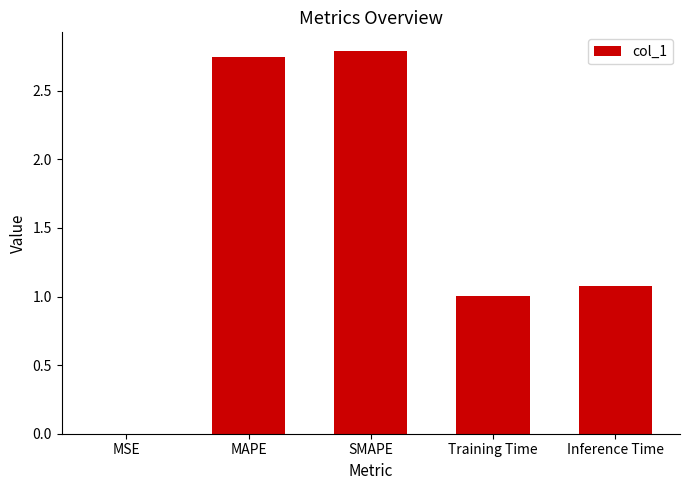

Read the value at SMAPE.

2.8